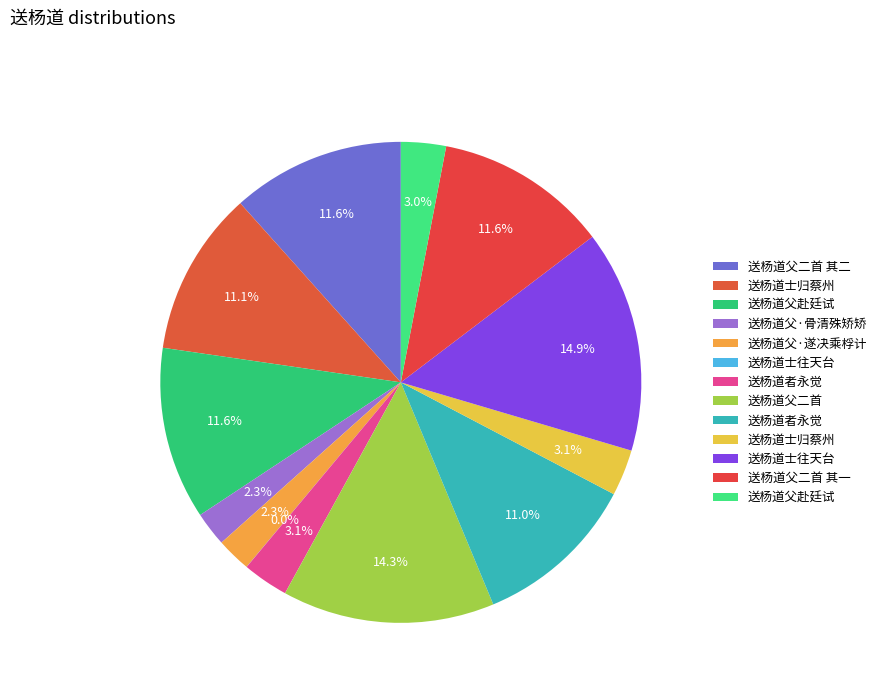

To the nearest percent, what is the average slice percentage?

8%